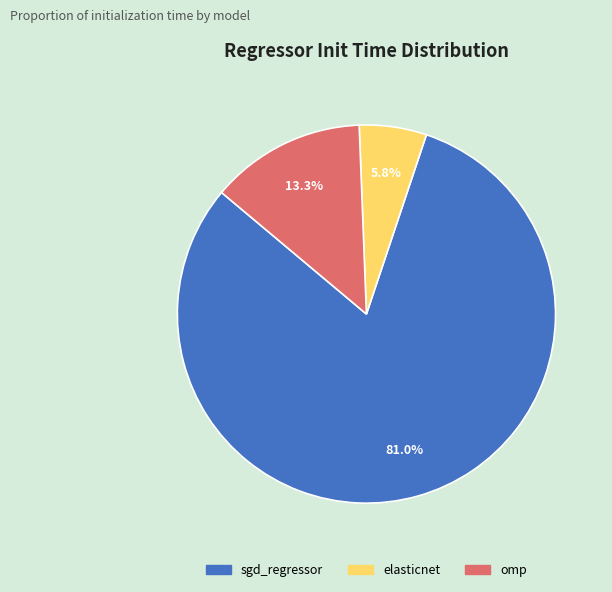

Rank the categories by value from highest to lowest.

sgd_regressor, omp, elasticnet